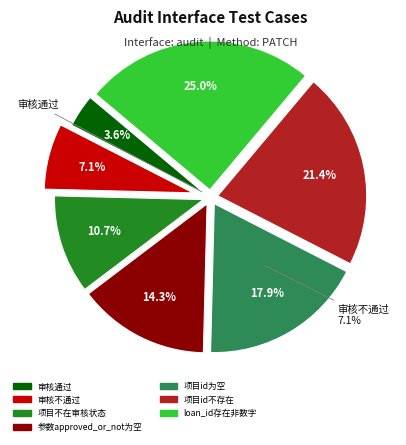

To the nearest percent, what is the difference between the largest and smallest slice percentages?

21%